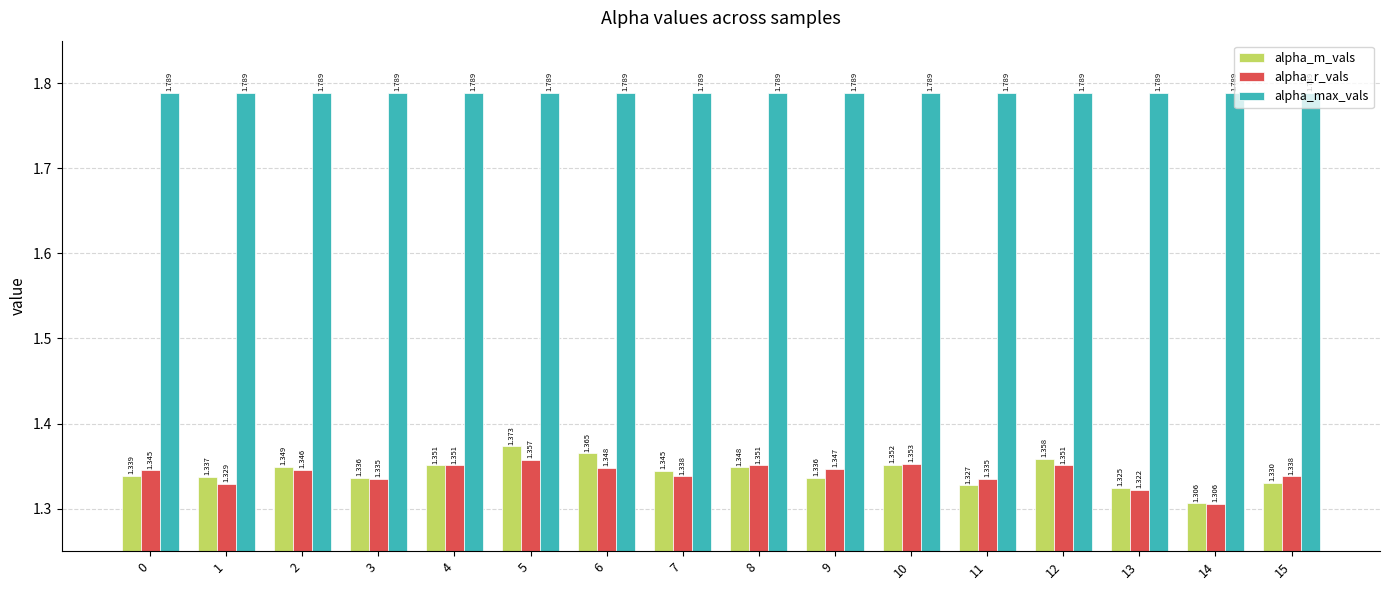

At 12, list the series in order from smallest to largest.

alpha_r_vals, alpha_m_vals, alpha_max_vals